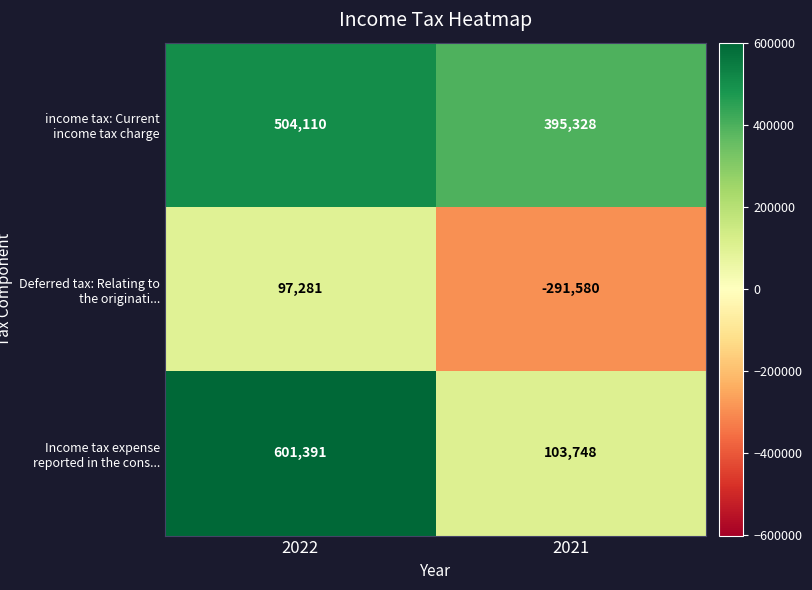

Reading left to right, transcribe all the data shown in this chart.

income tax: Current income tax charge: 2022=504110	2021=395328
Deferred tax: Relating to the originati...: 2022=97281	2021=-291580
Income tax expense reported in the cons...: 2022=601391	2021=103748